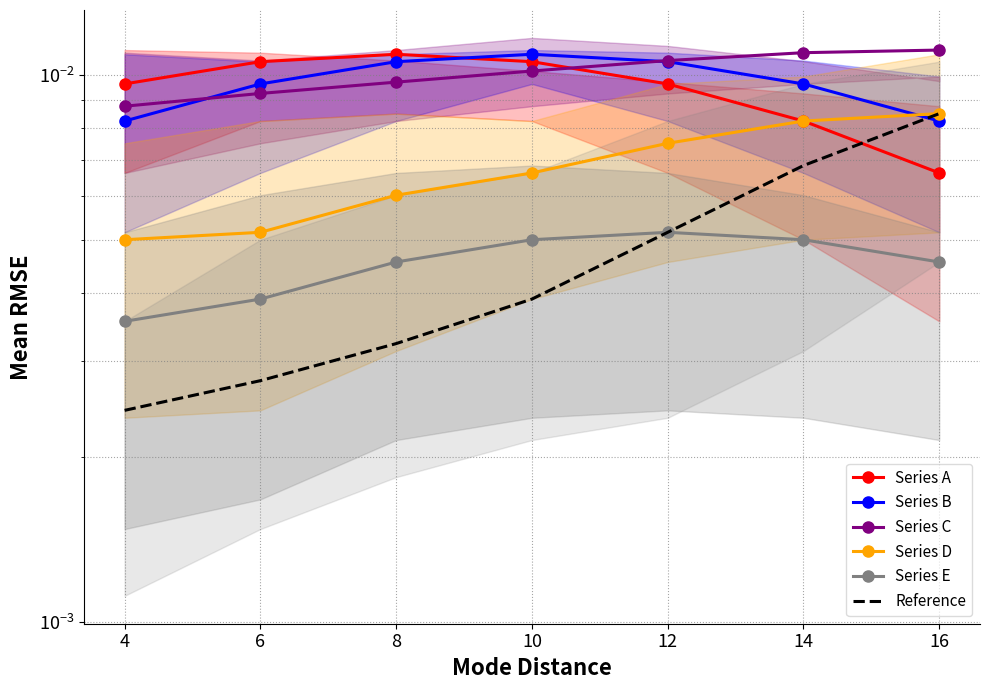

True or false: Reference has more than 1 points higher than both neighbors.

False